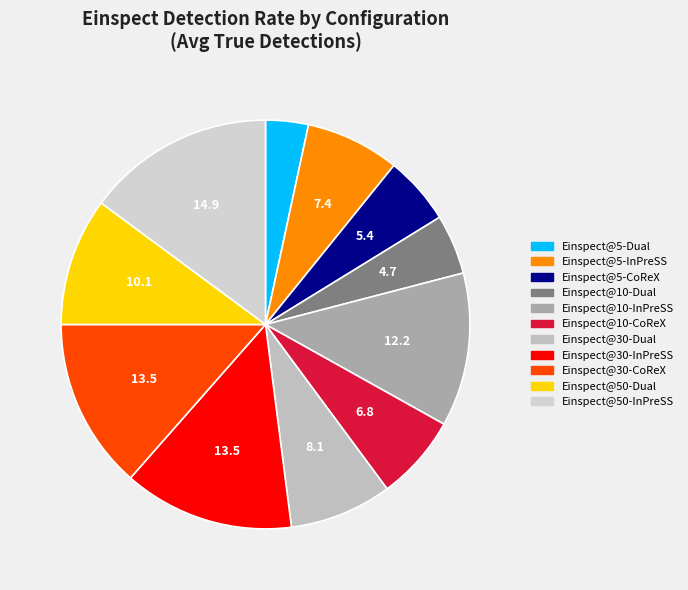

How many slices are in this pie chart?

11